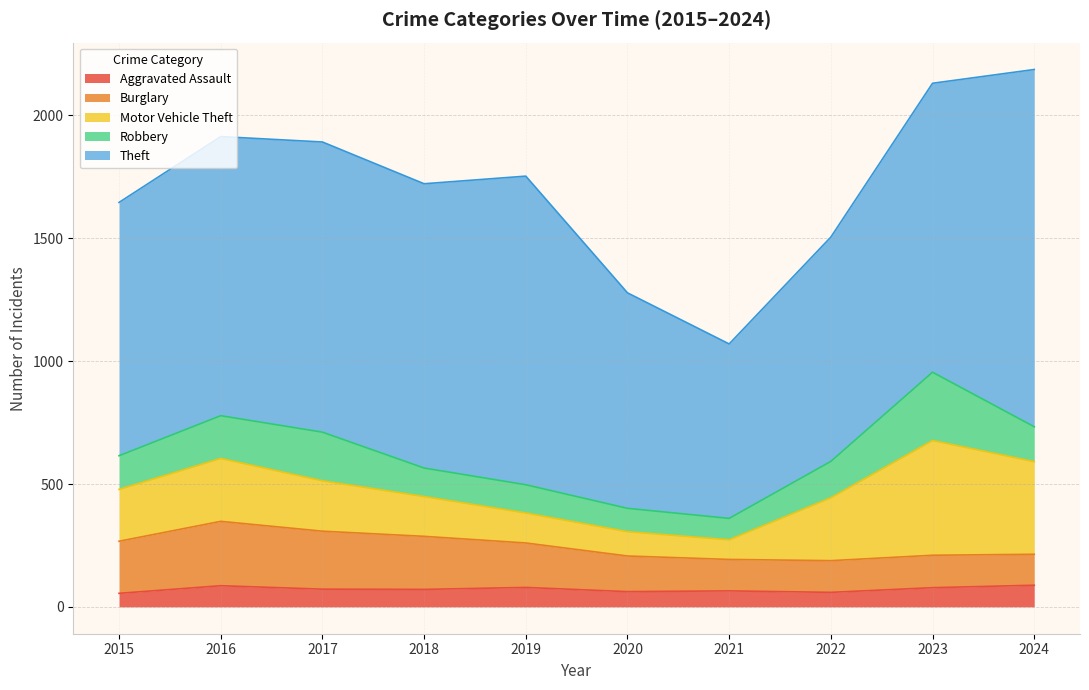

What is the maximum value for Theft?

1454